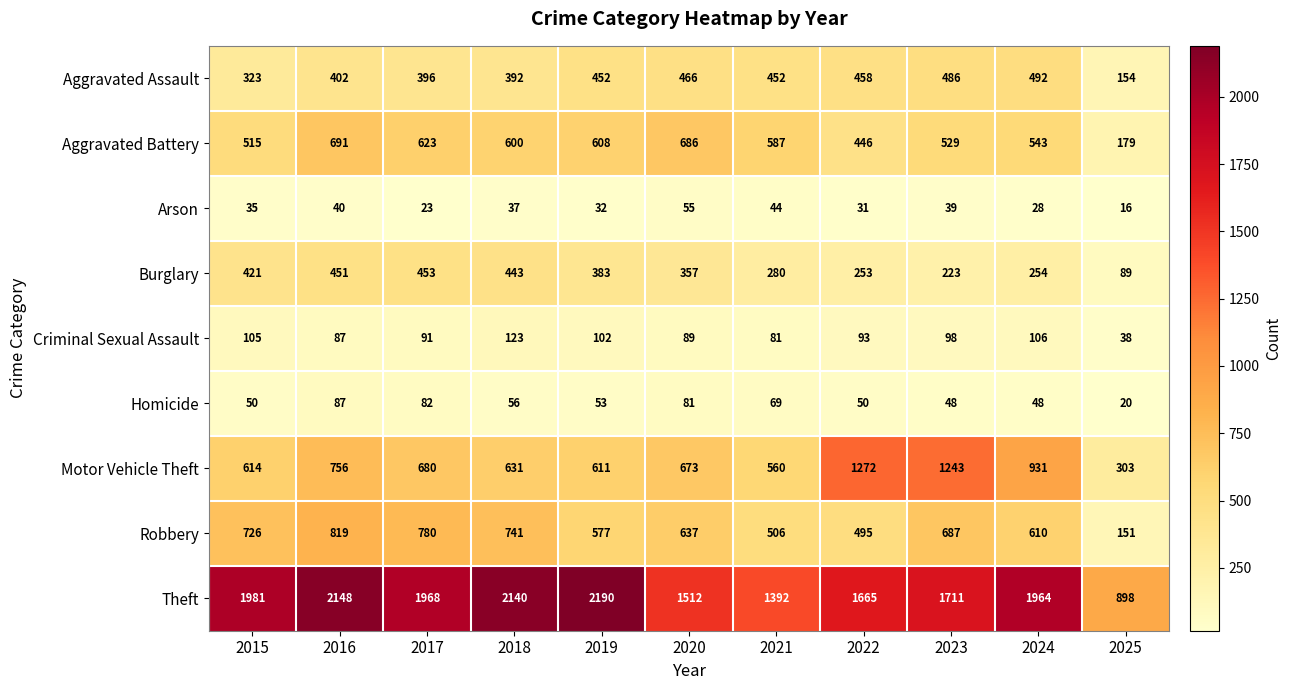

Read the Homicide value at 2019.

53